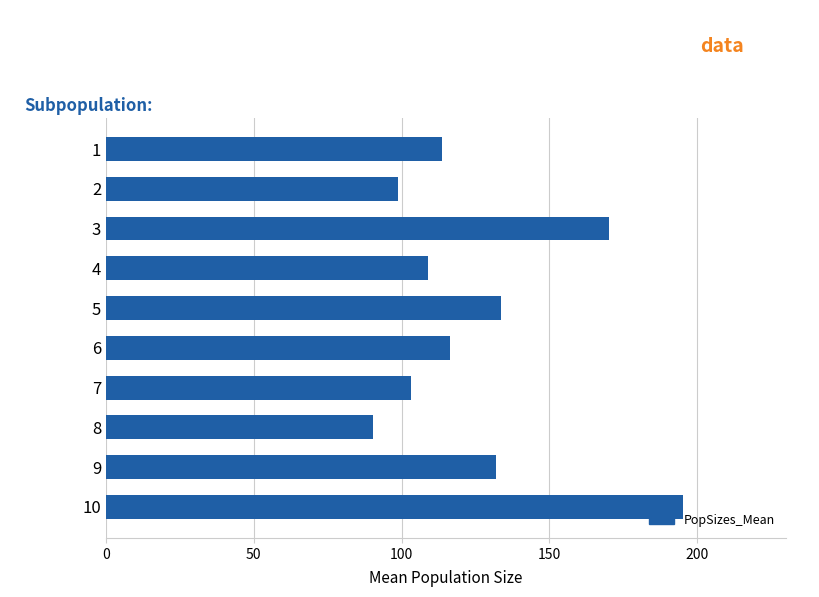

Read the value at 7.

103.2